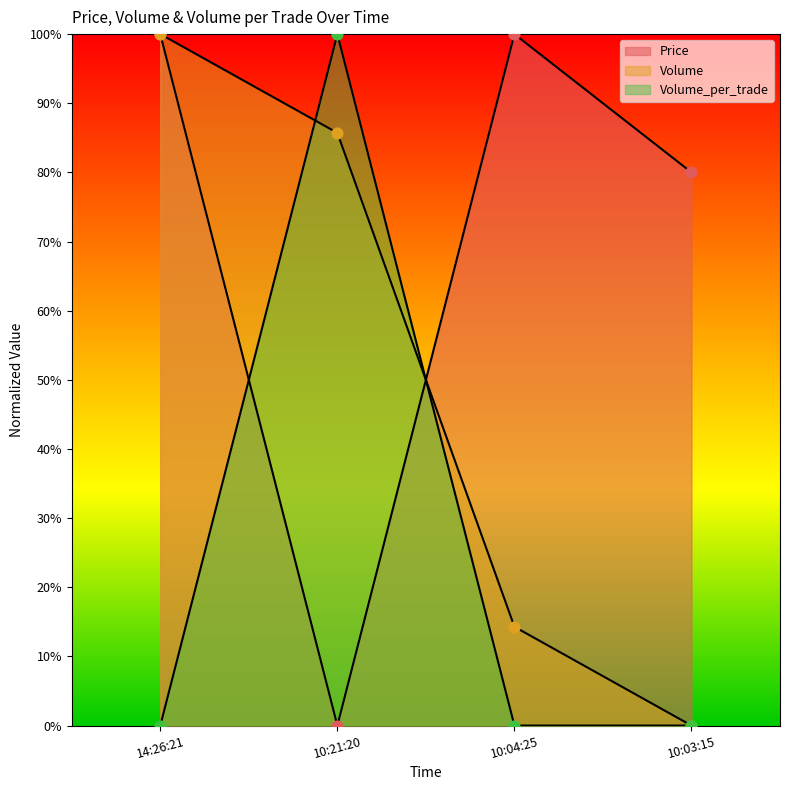

Which series has the largest Y range (max minus min)?

Price